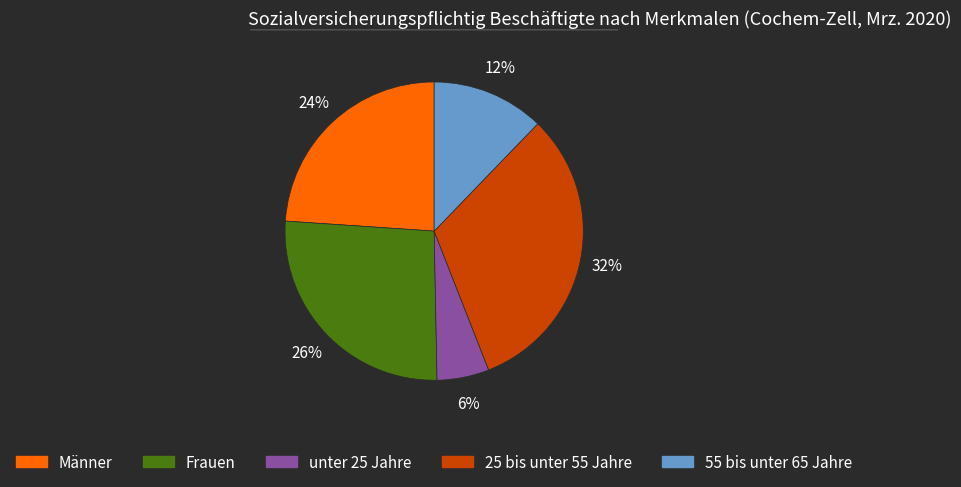

What is the ratio of the value at 25 bis unter 55 Jahre to the value at Männer?

1.3